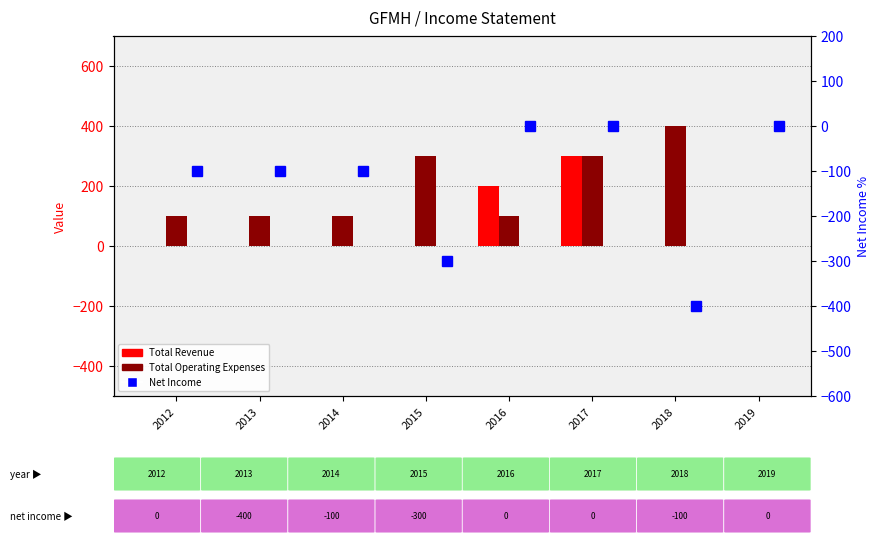

List the labels in order of Total Operating Expenses value, smallest first.

2019, 2012, 2013, 2014, 2016, 2015, 2017, 2018